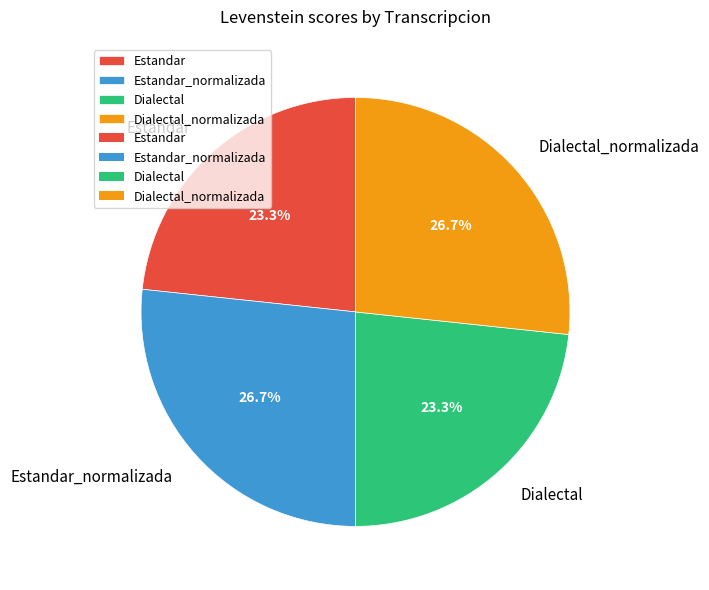

What percentage is the Dialectal_normalizada slice, to the nearest percent?

27%